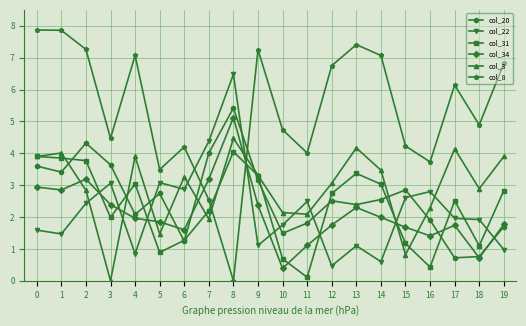

How many values in col_3 are above zero?

19